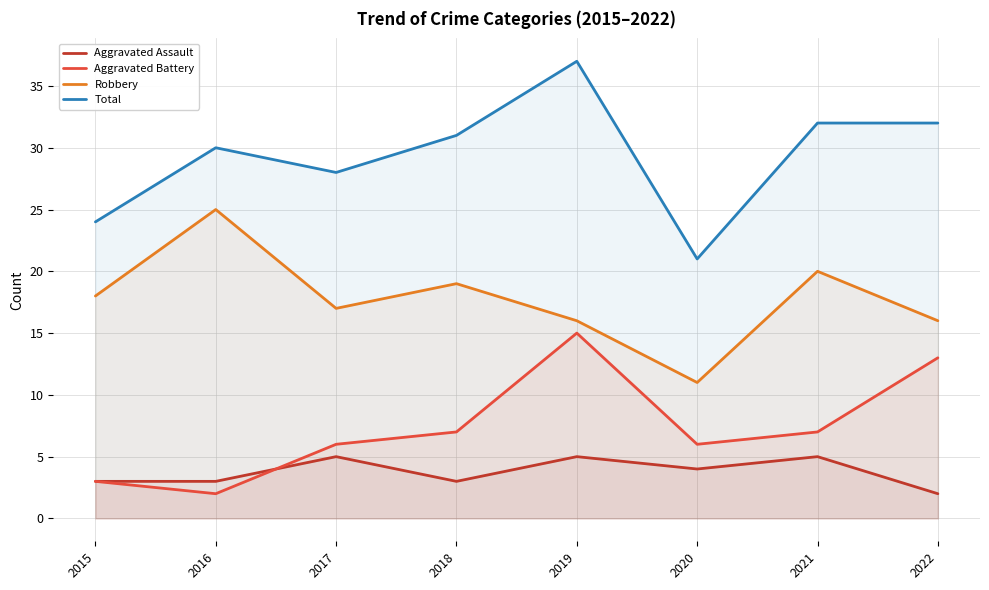

At which label does Aggravated Battery first exceed 7?

2019